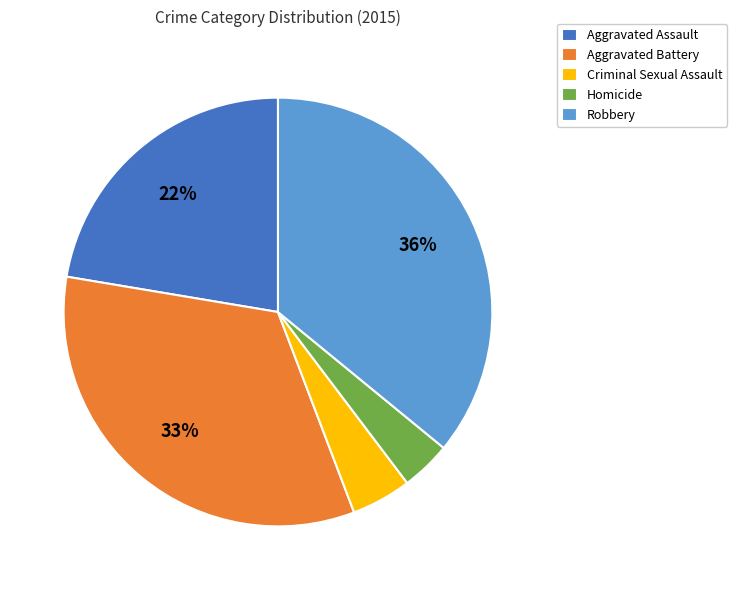

Combined, do Aggravated Battery and Criminal Sexual Assault account for over 50%?

No